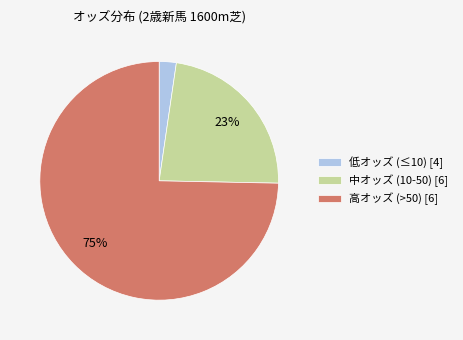

Which slice is the smallest?

低オッズ (≤10) [4]